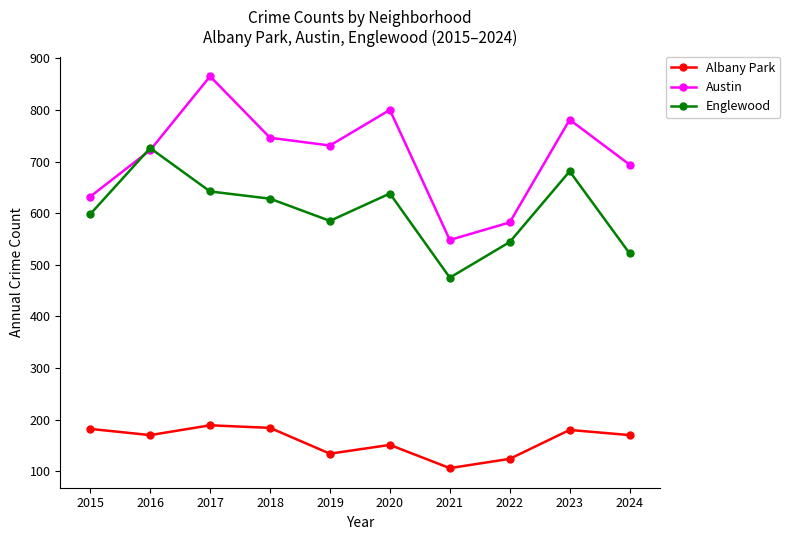

In Austin, how many points are higher than both neighbors (excluding endpoints)?

3